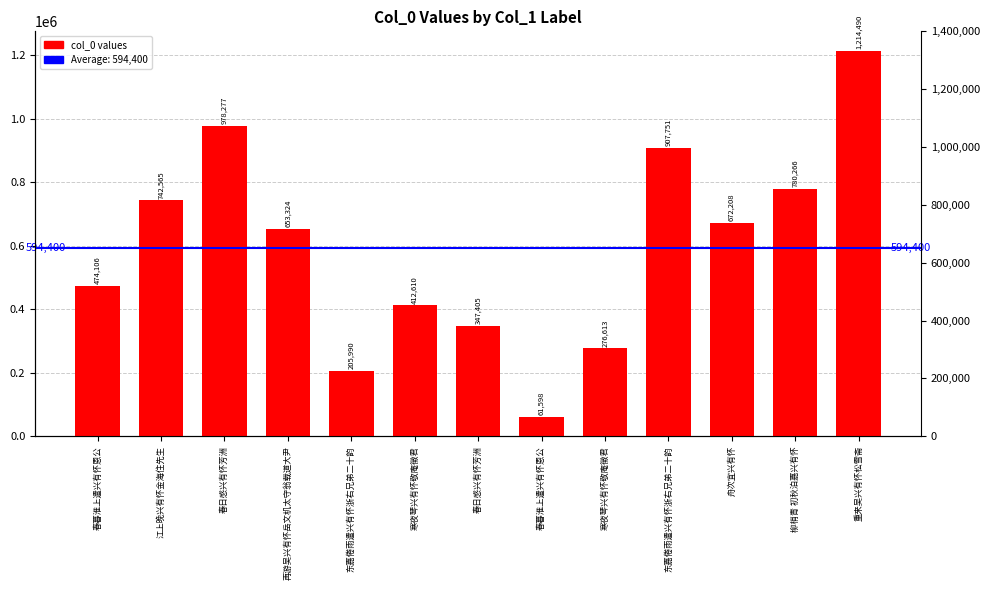

Are the bars horizontal?

No